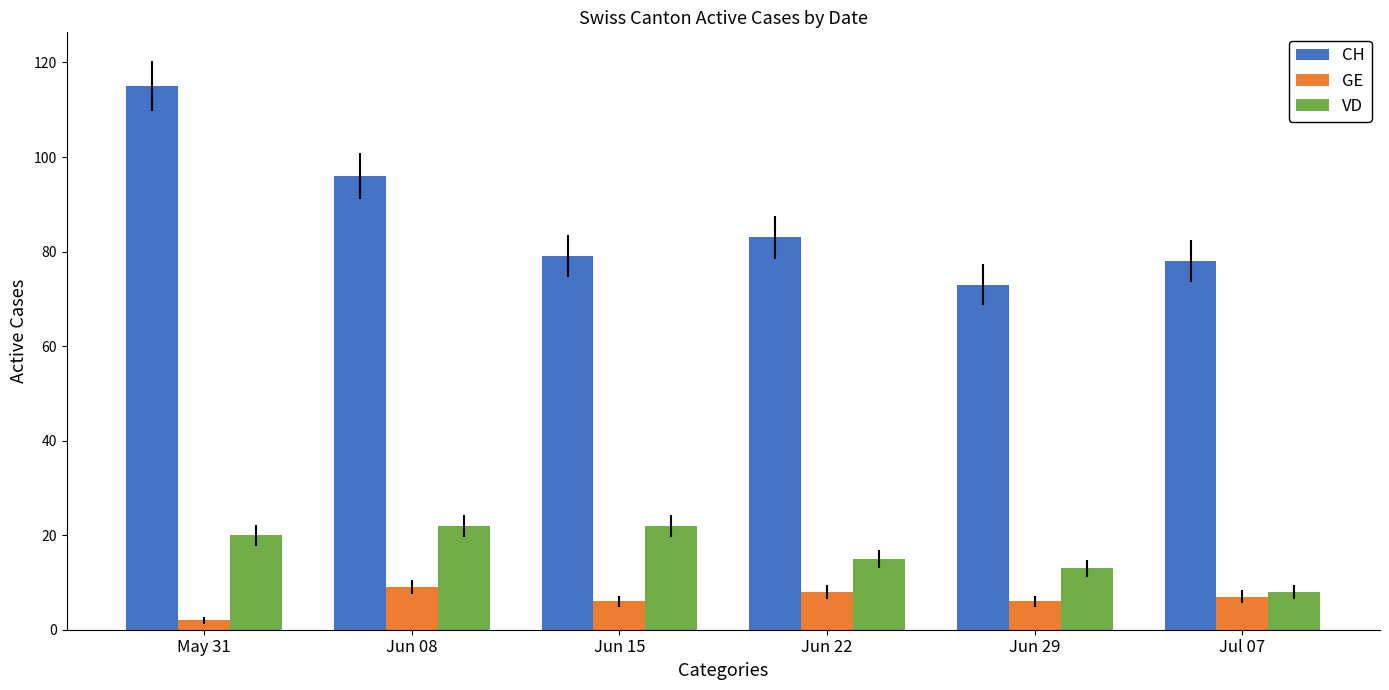

What is the label of the 5th bar from the right?

Jun 08